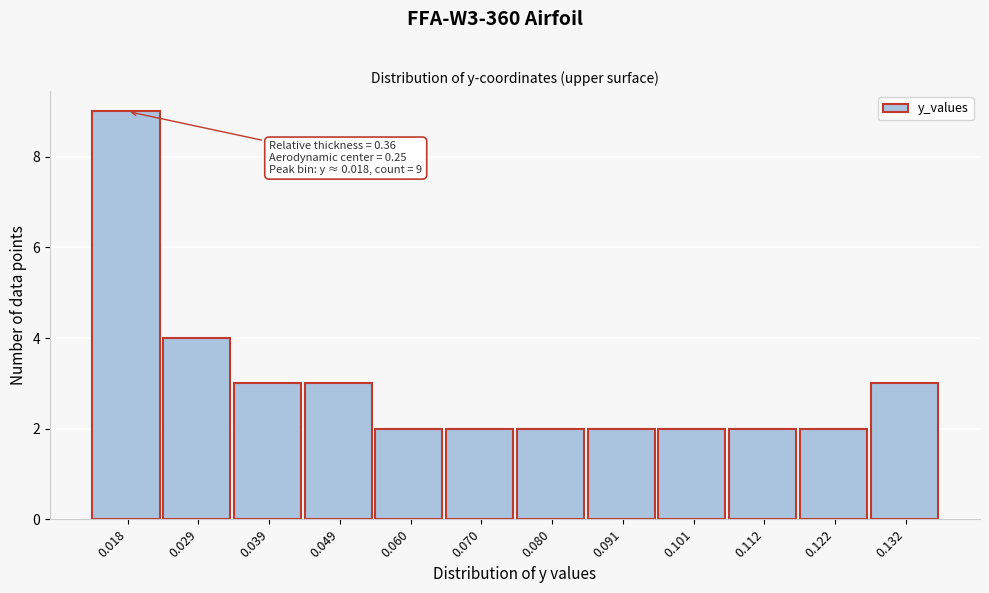

Over which range of the x-axis is the bar tallest?

0.012 to 0.024